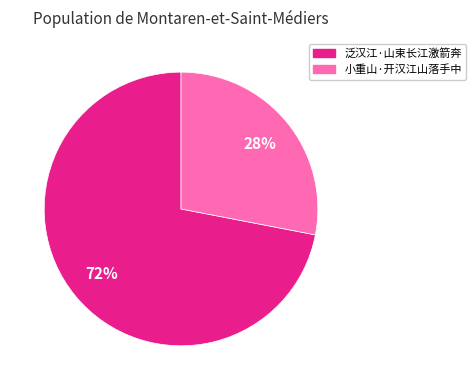

What percentage is the 泛汉江·山束长江激箭奔 slice, to the nearest percent?

72%